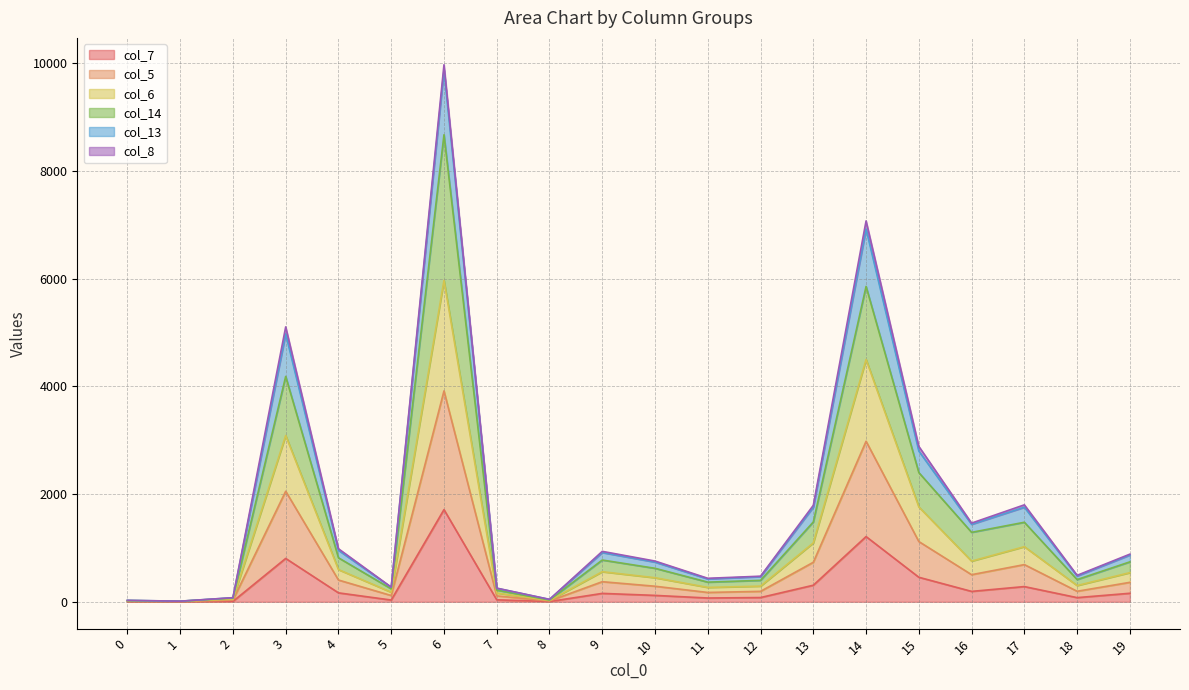

What is the average value of the col_14 series?

1503.3